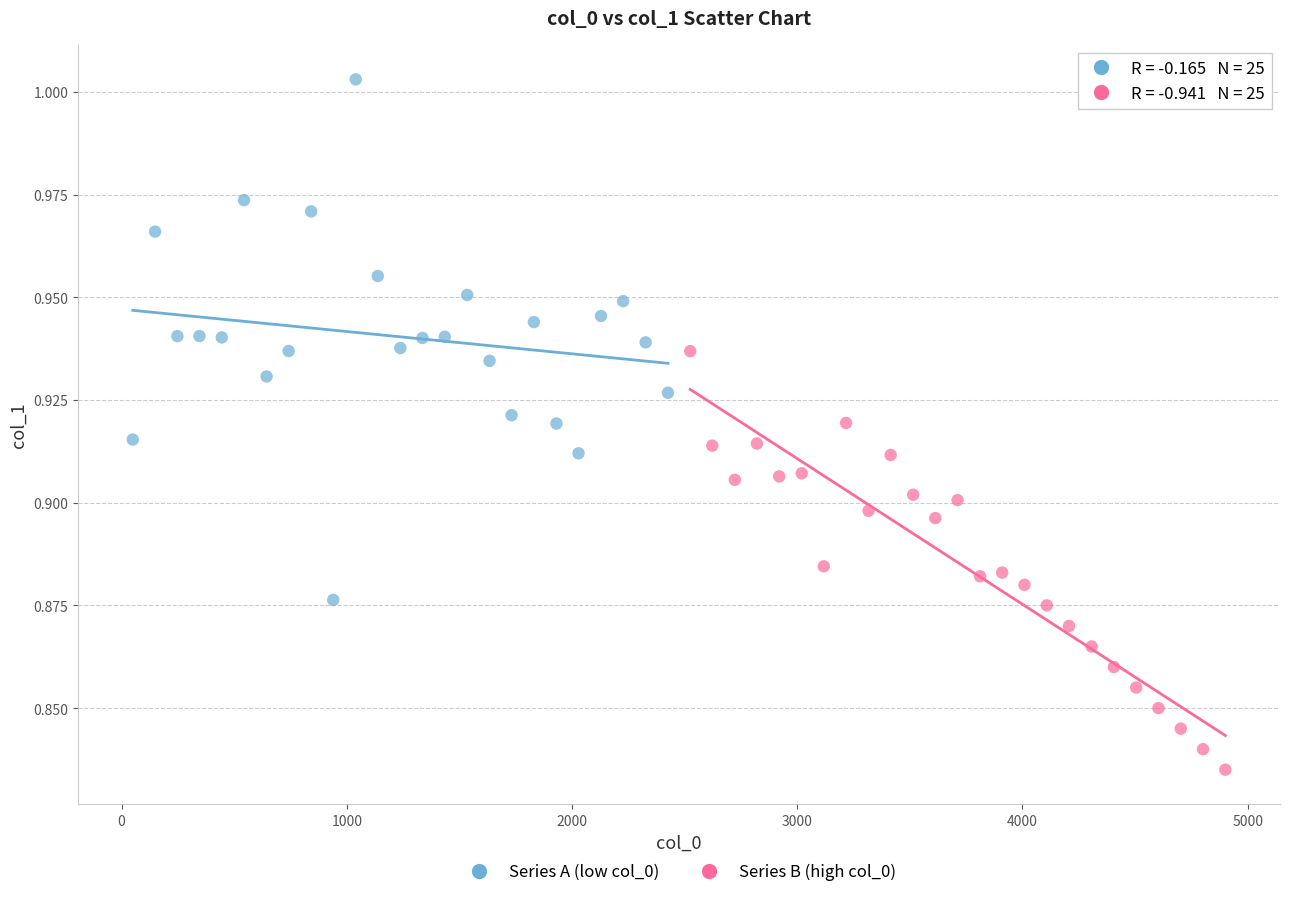

Which series contains the highest Y value?

Series A (low col_0)